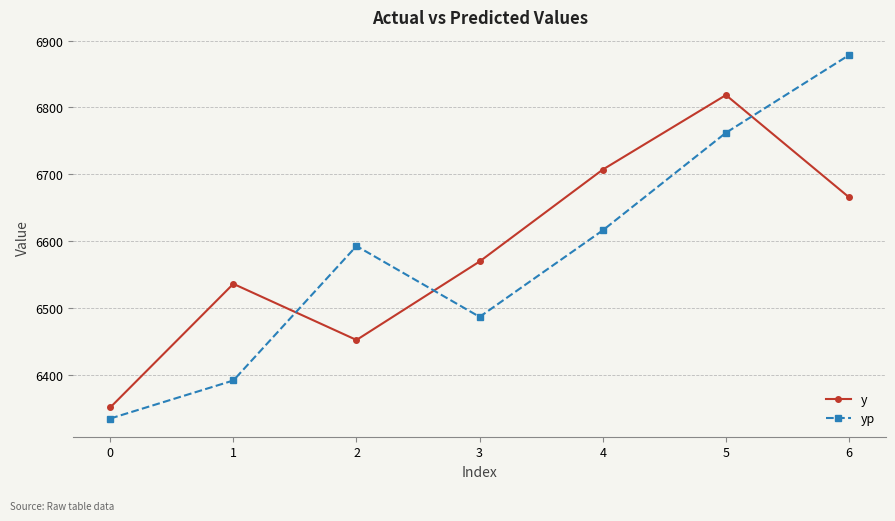

What is the minimum value for yp?

6334.4